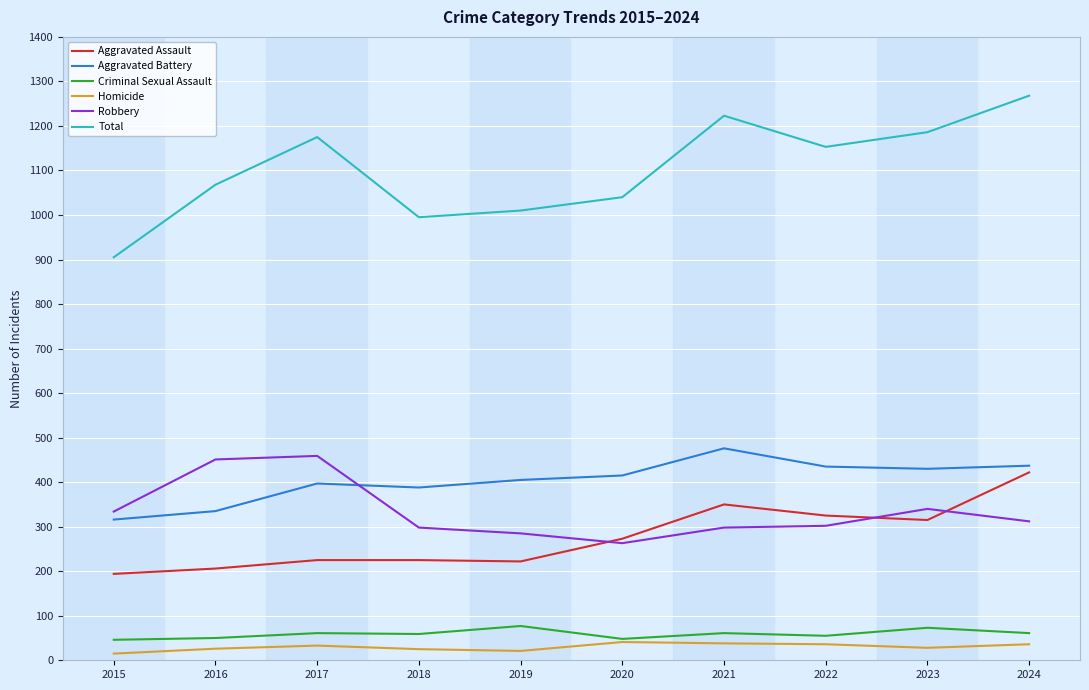

What is the spread (max minus min) of values at 2020?

999